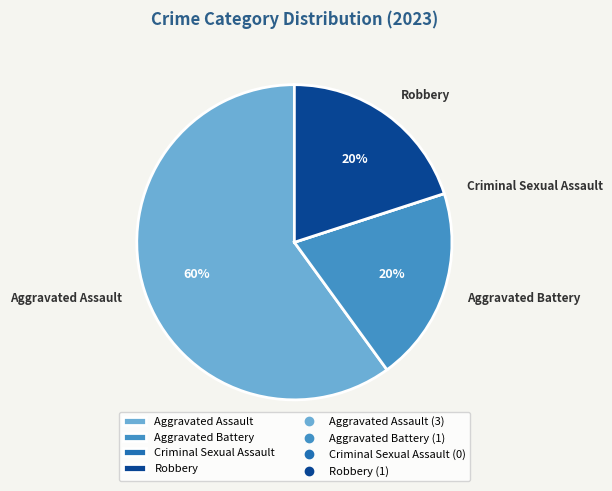

To the nearest percent, what is the combined percentage of Aggravated Battery and Robbery?

40%